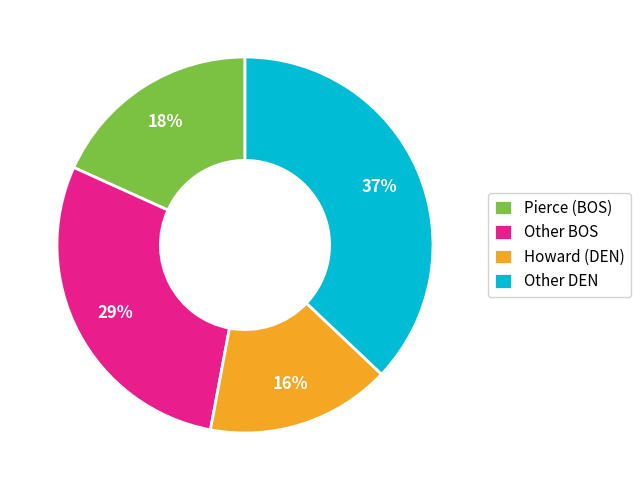

Combined, do Other BOS and Howard (DEN) account for over 50%?

No